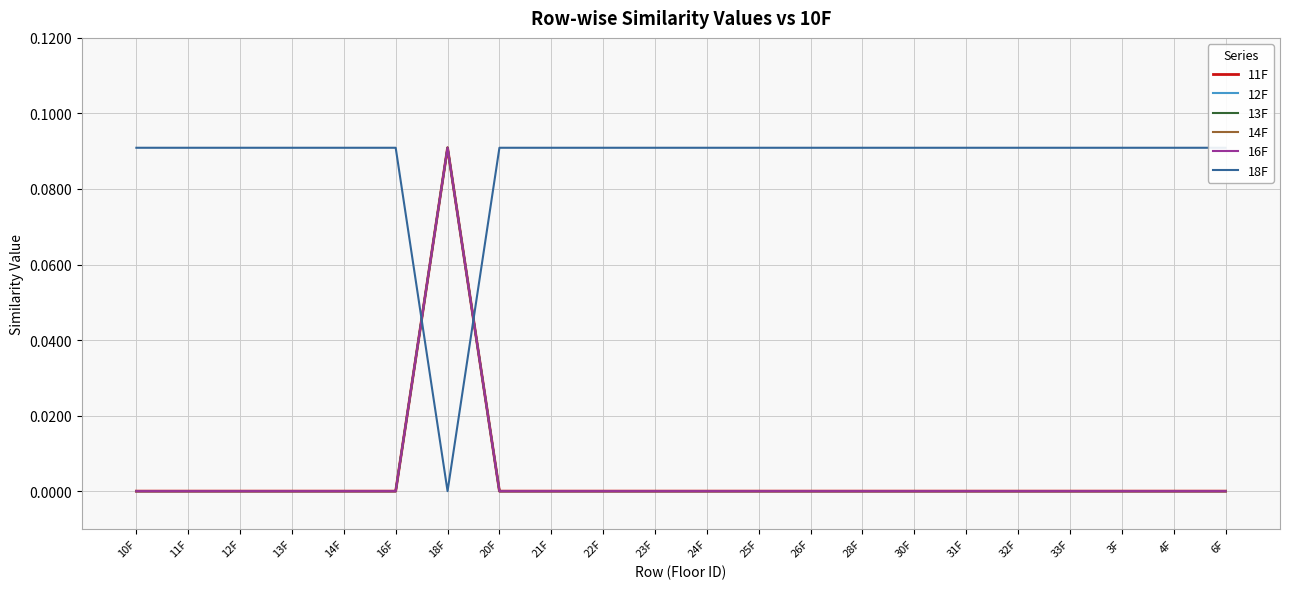

Is the value of 12F at 23F greater than the value of 14F at 28F?

No